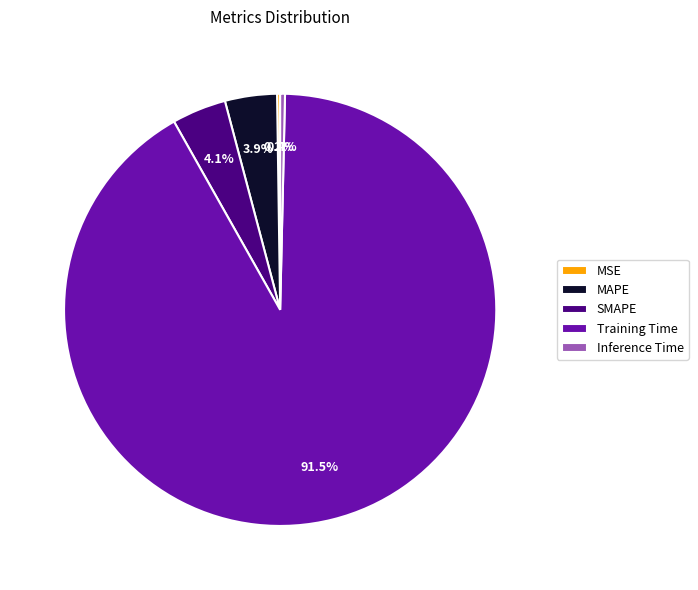

Which category accounts for the majority?

Training Time